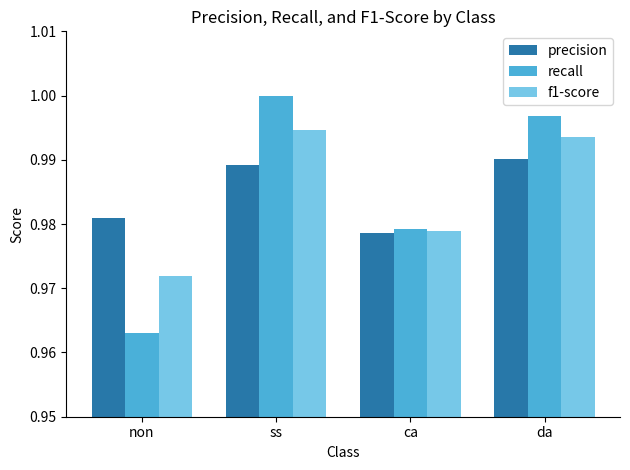

What is the label of the 1st bar from the left?

non